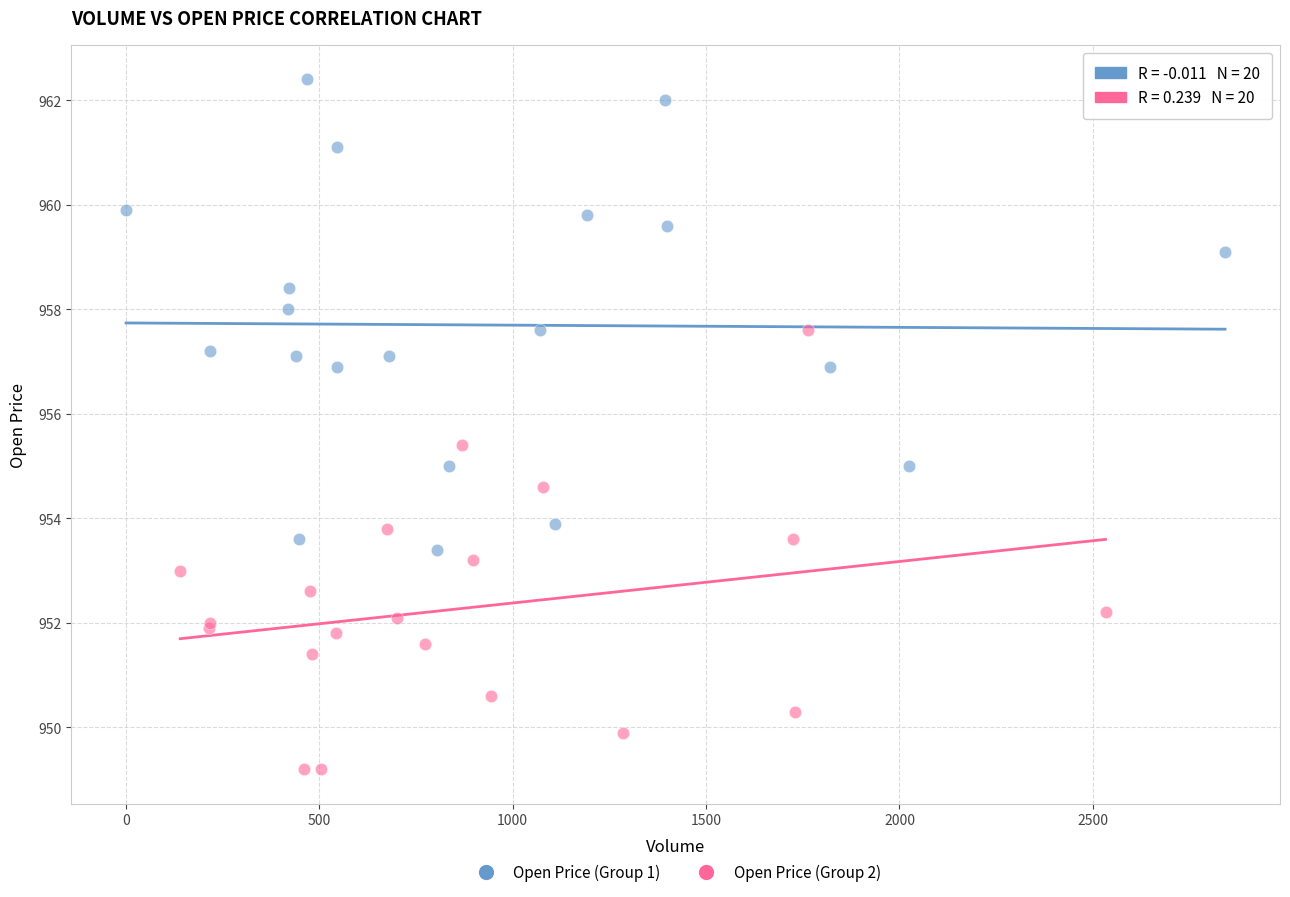

Which series reaches the maximum Y coordinate?

Open Price (Group 1)